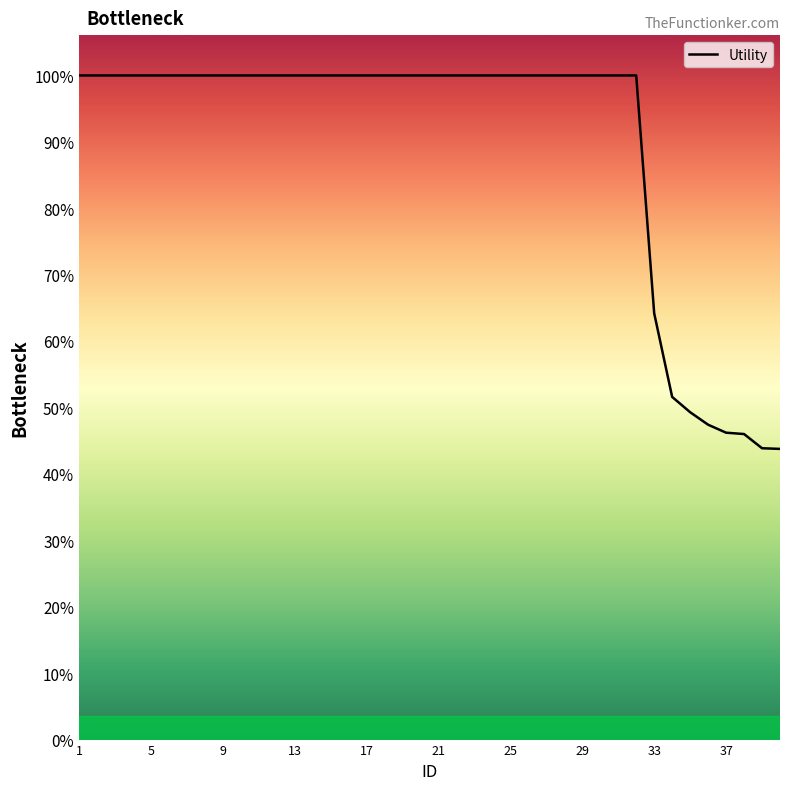

Does the chart have visible grid lines?

No